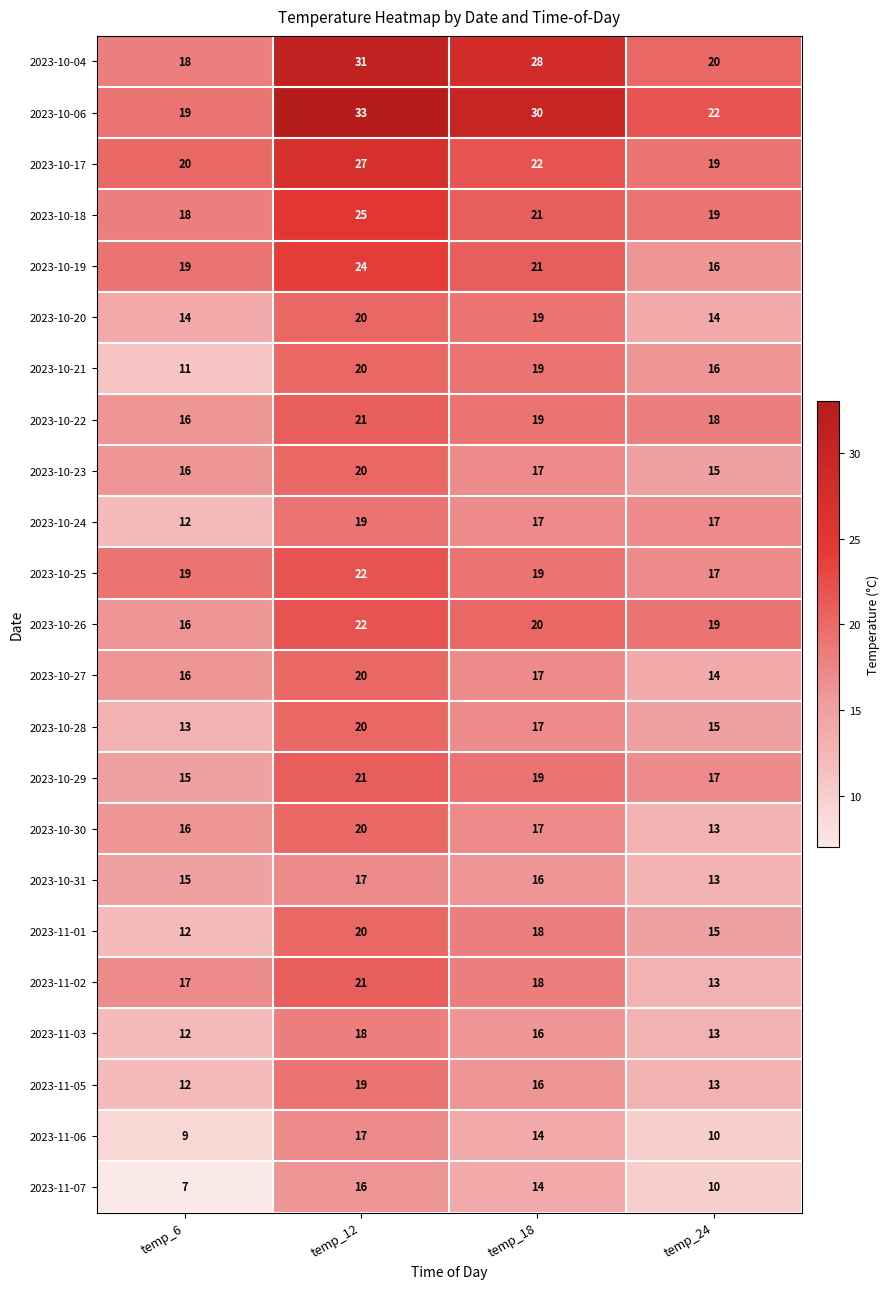

What is the difference between the 2023-11-02 values at temp_18 and temp_24?

5